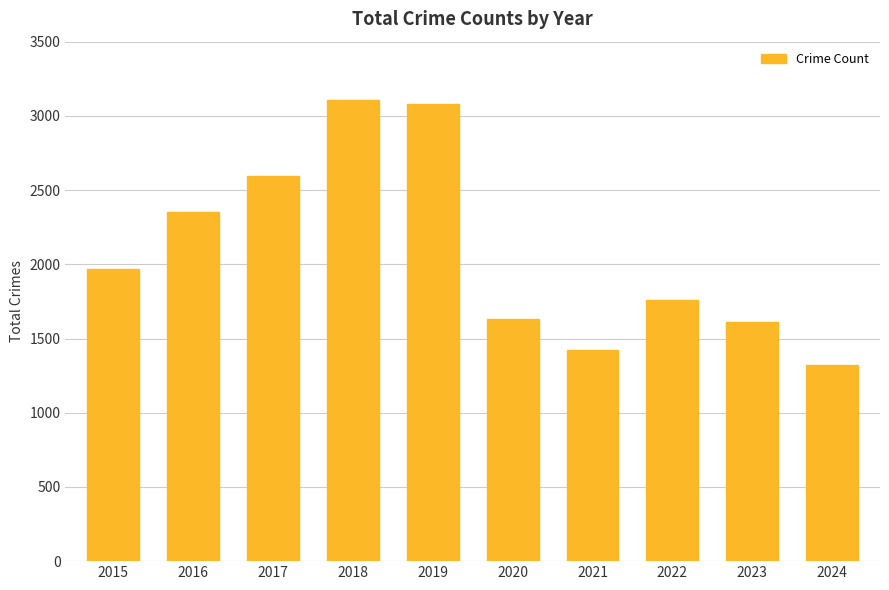

True or false: the data shows 2979 at 2022.

False